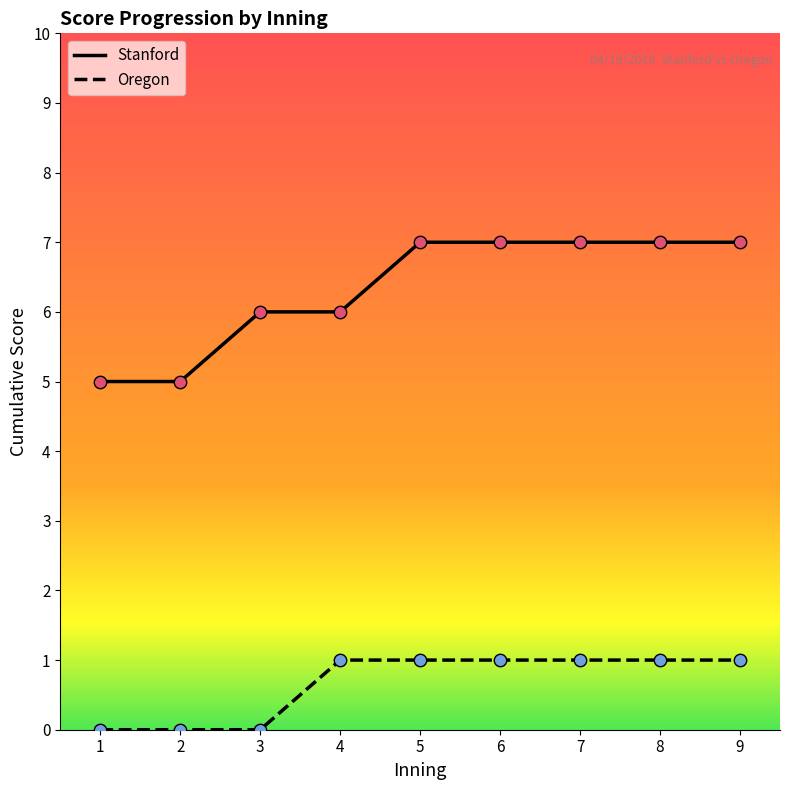

Which series has the largest range (max minus min)?

Stanford